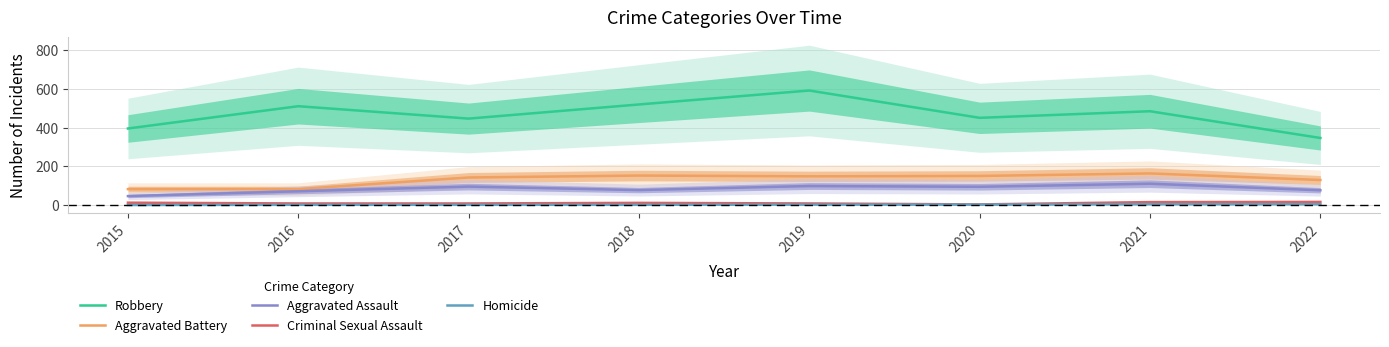

How many distinct data groups are displayed?

5